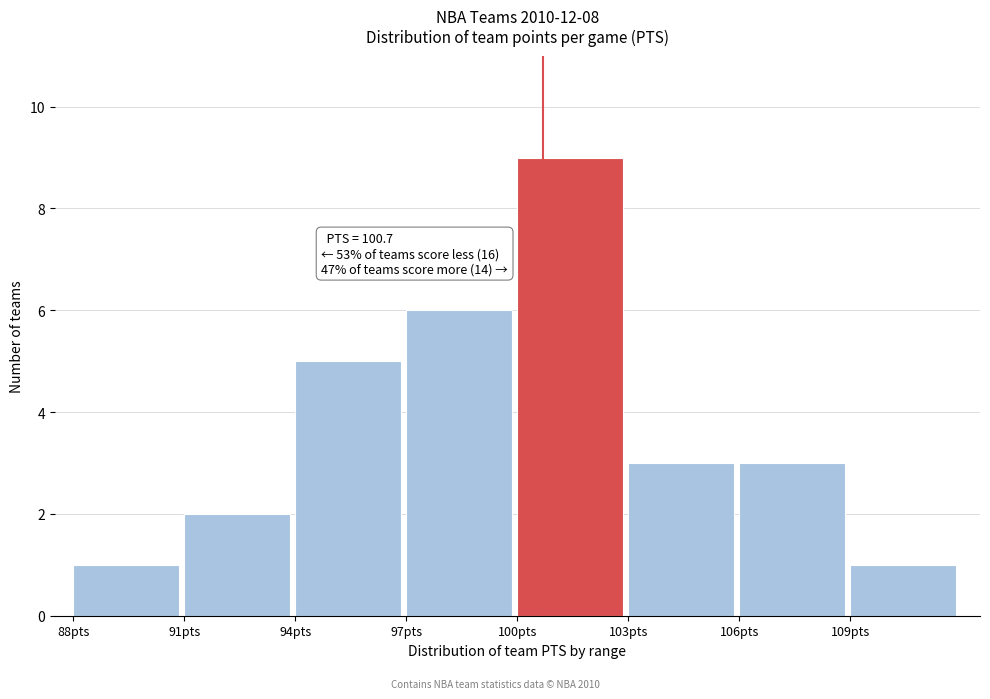

Over which range of the x-axis is the bar tallest?

100 to 103